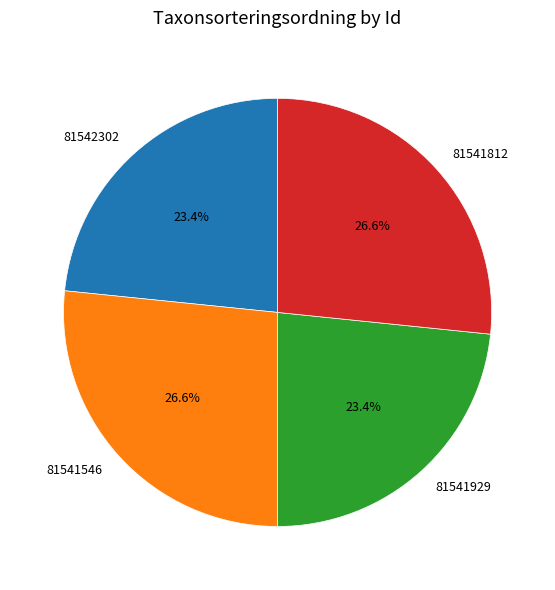

To the nearest percent, what portion does 81541812 represent?

27%